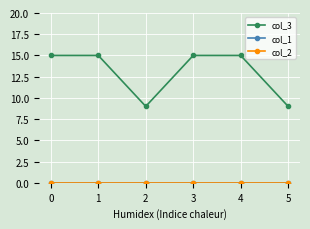

True or false: col_2 and col_1 cross at least once.

False